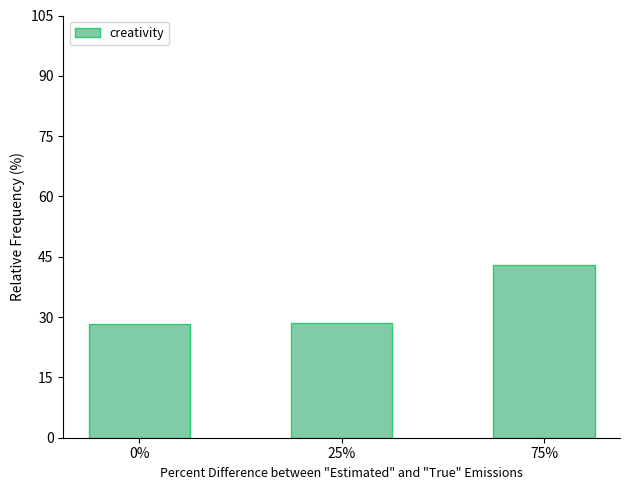

What is the sum of all values?

100.0